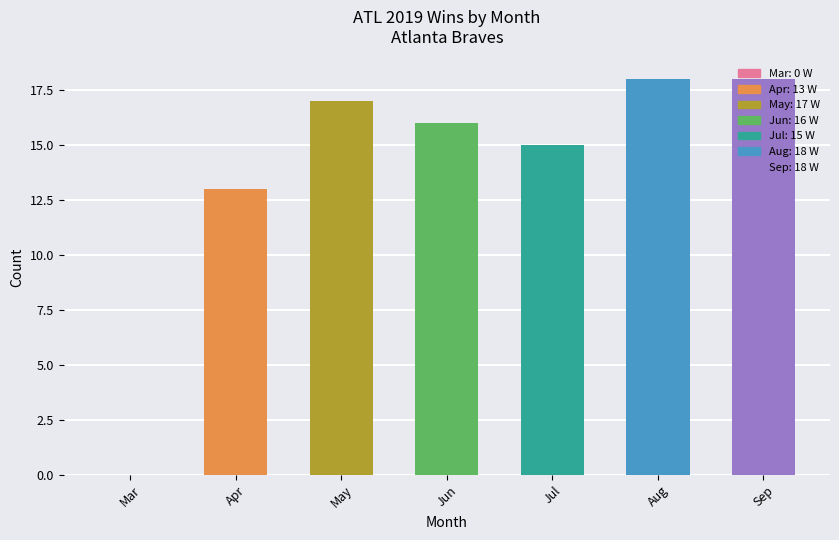

Reading right to left, extract all data points from this chart.

Sep=18	Aug=18	Jul=15	Jun=16	May=17	Apr=13	Mar=0